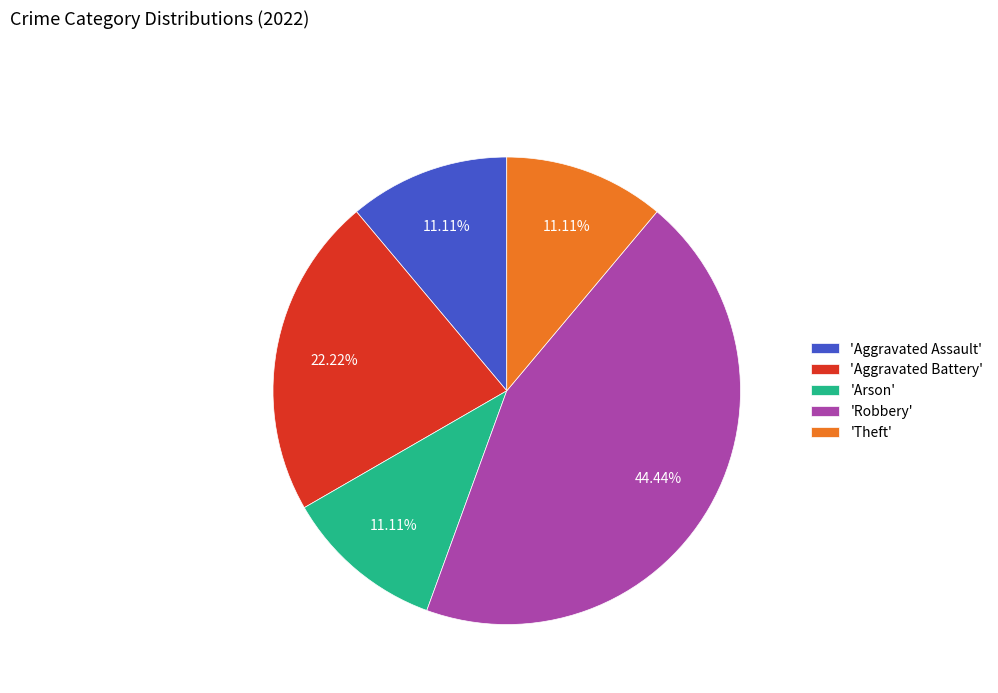

Is there any slice that represents more than half of the pie?

No